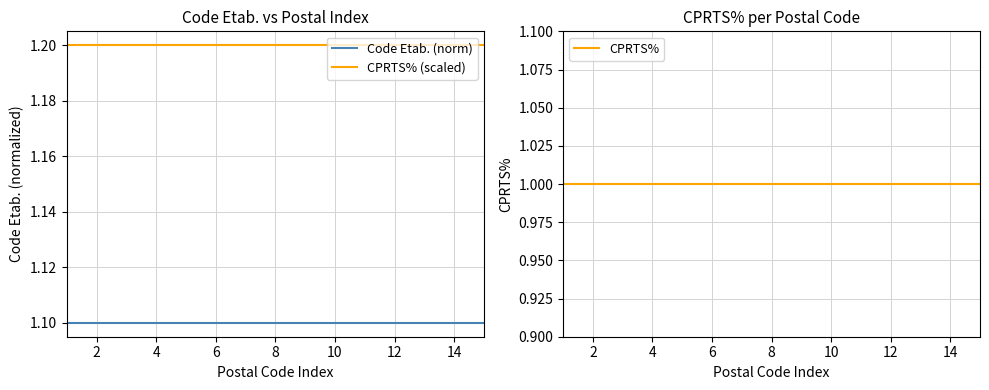

What is the approximate value of CPRTS% (scaled) at 10?

1.2